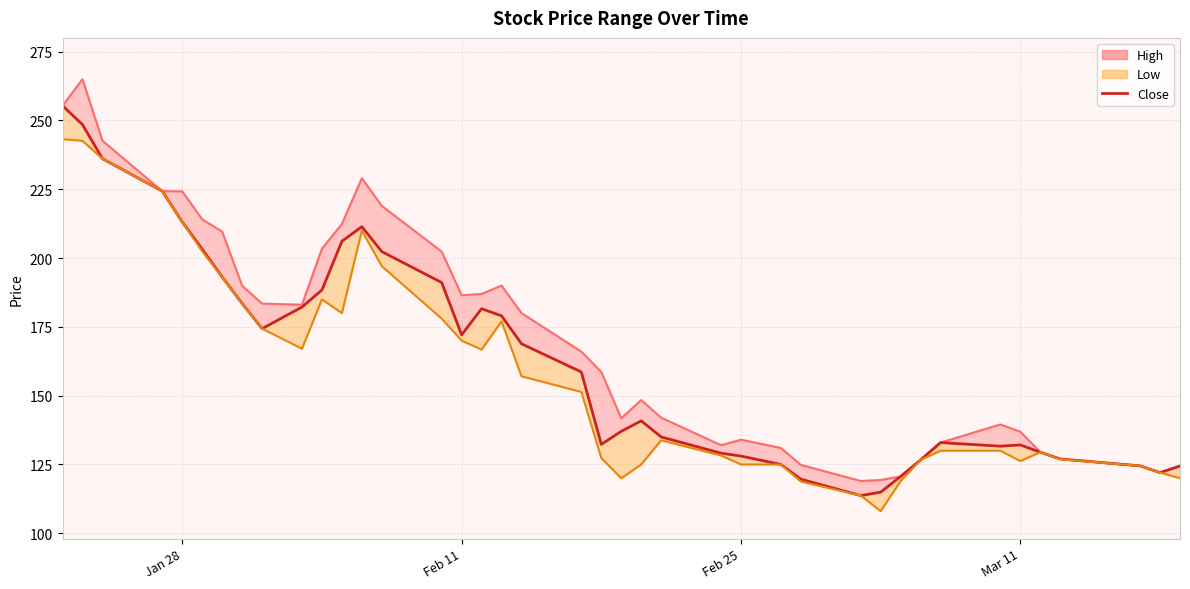

Where does the data first go above 158?

Jan 28